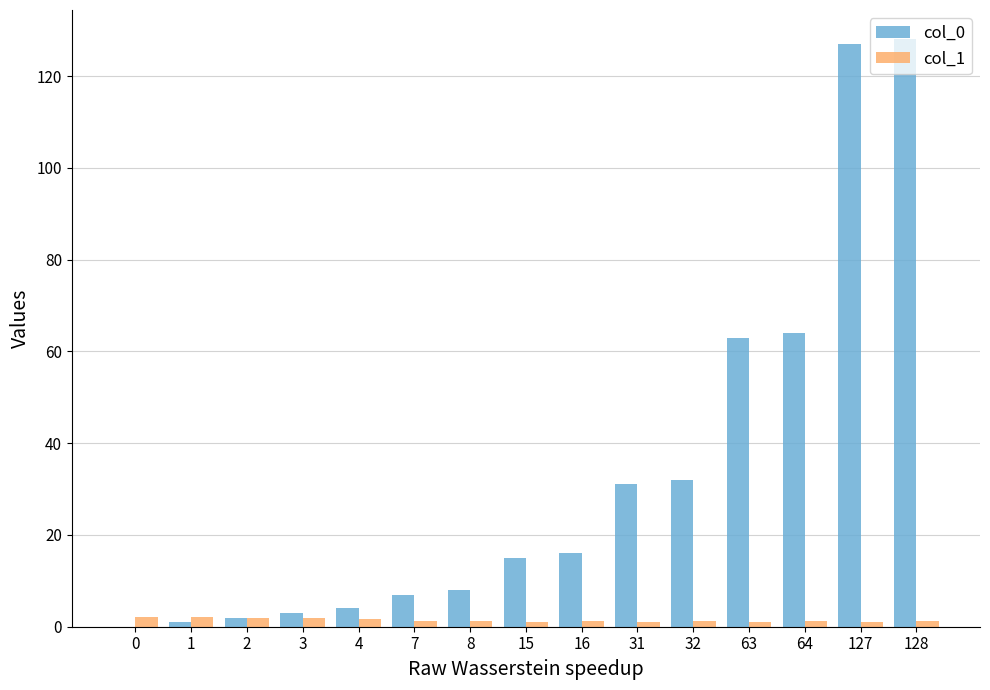

The col_0 series shows 128.0 at 128. True or false?

True